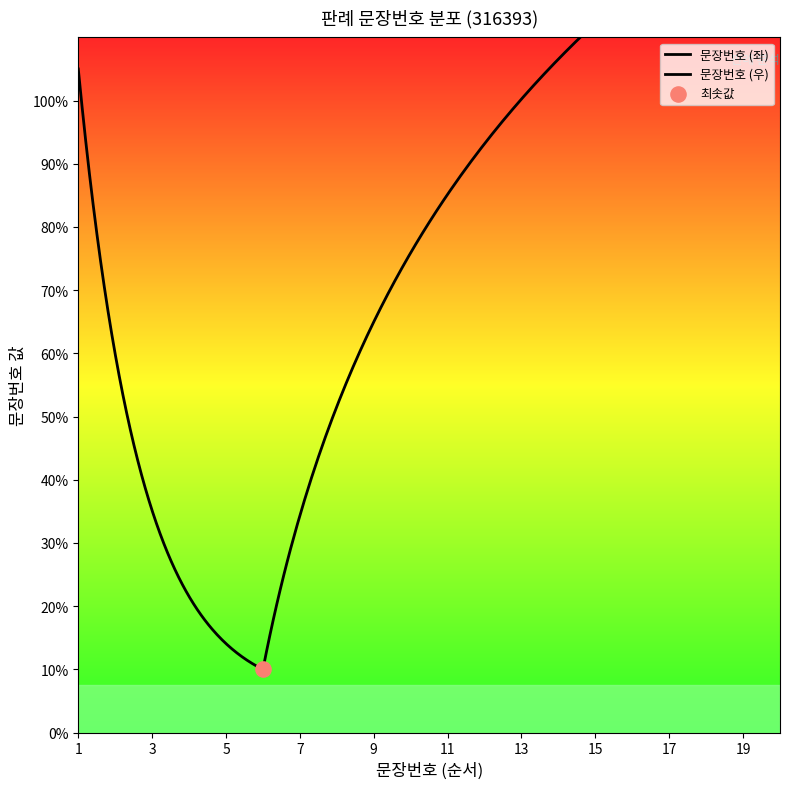

Which has a higher value, 5 or 15?

15